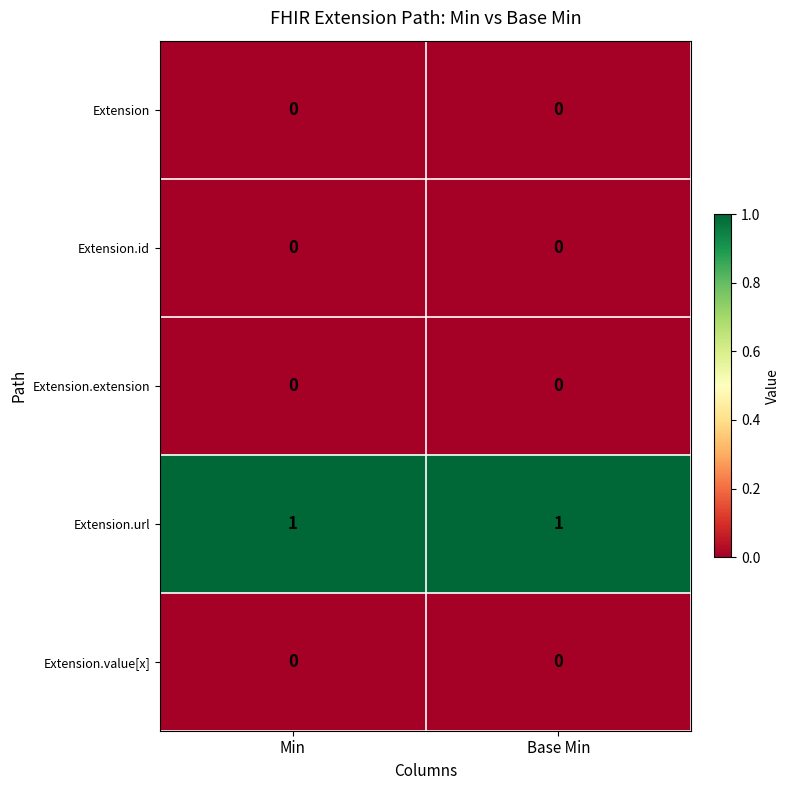

Is it true that Extension.value[x] equals 0 at Min?

True